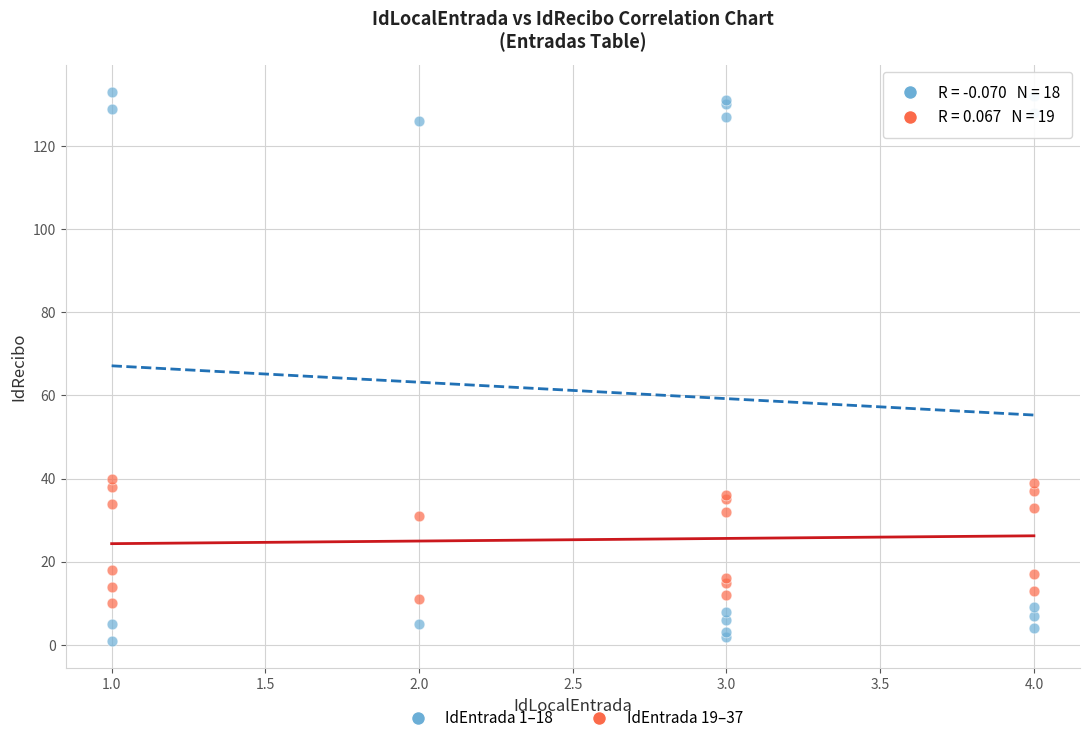

Which series contains the lowest Y value?

IdEntrada 1–18